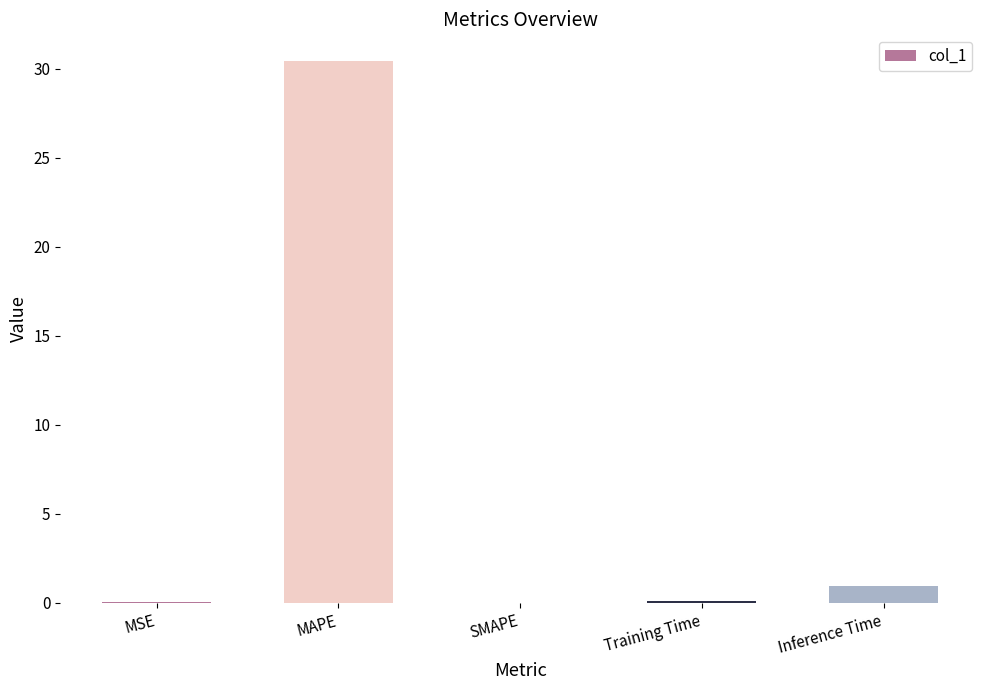

The value at MSE is 0.0. True or false?

True